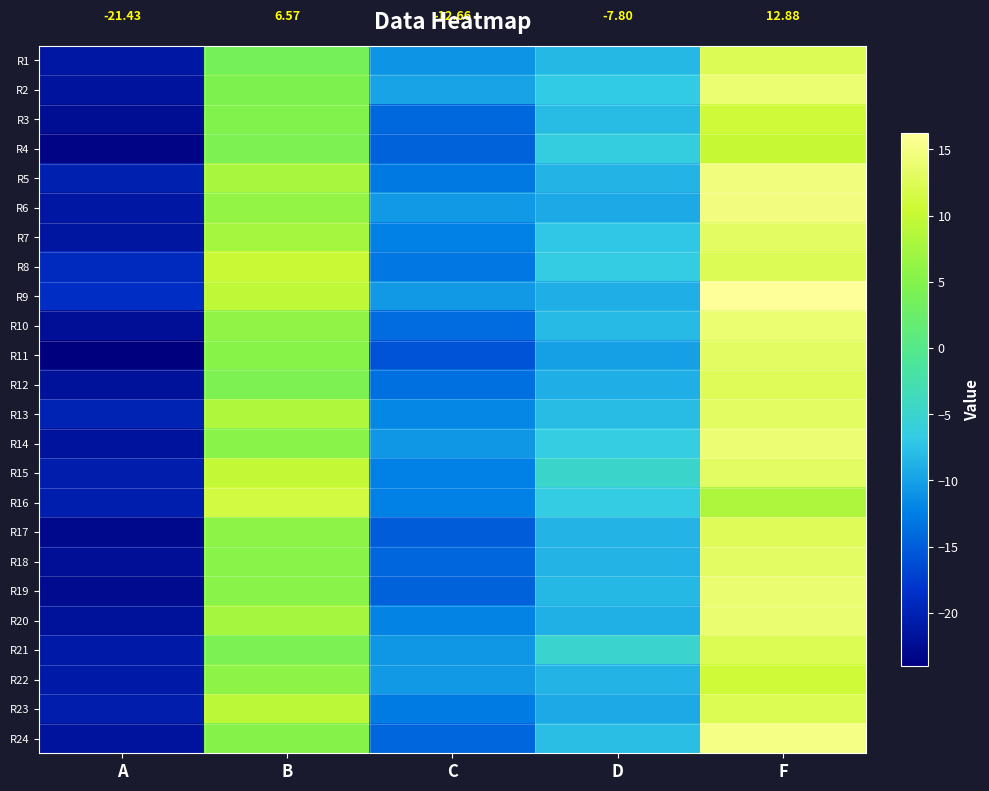

Is the value of R19 at B greater than the value of R16 at A?

Yes